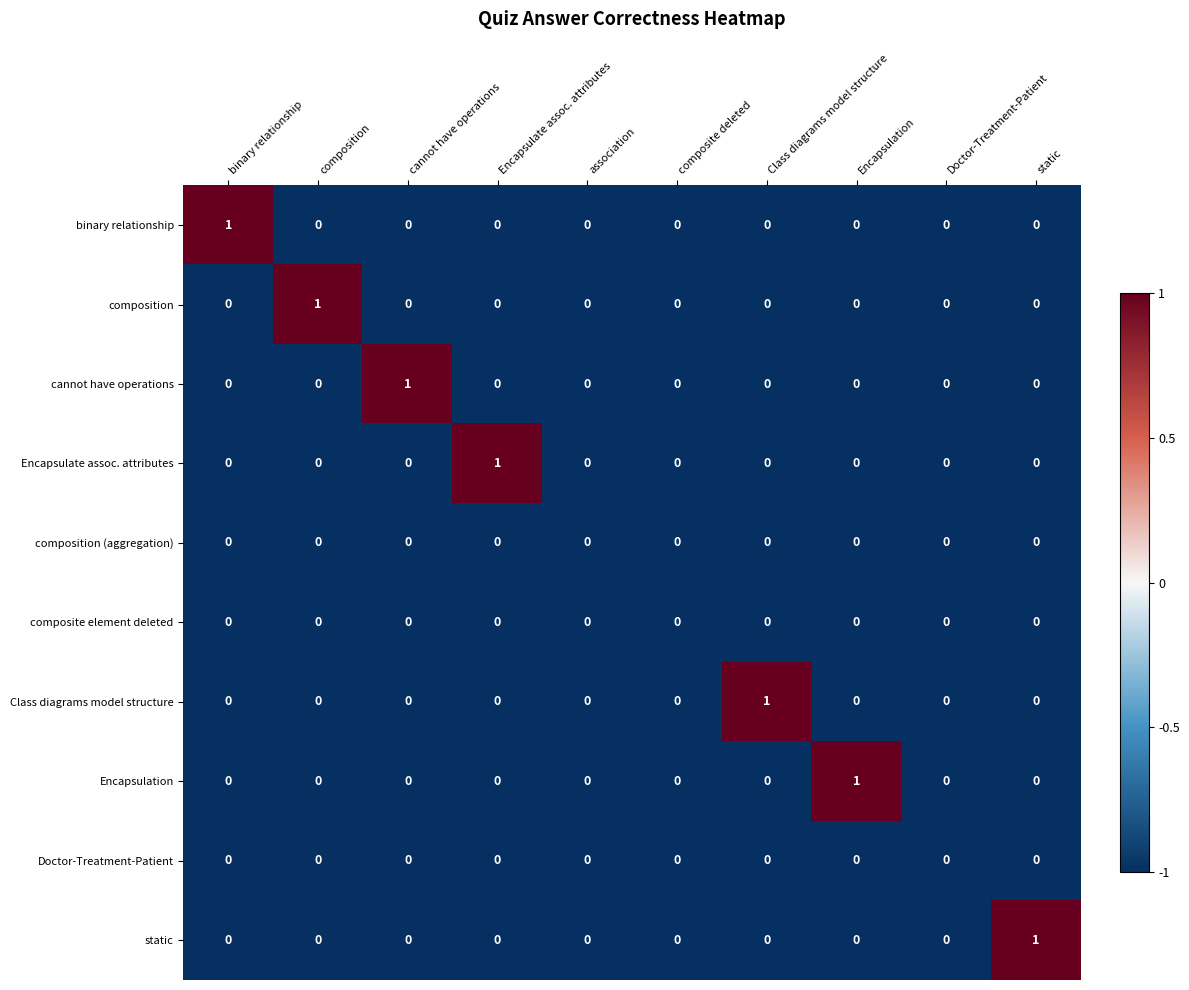

How many series are shown in this chart?

10